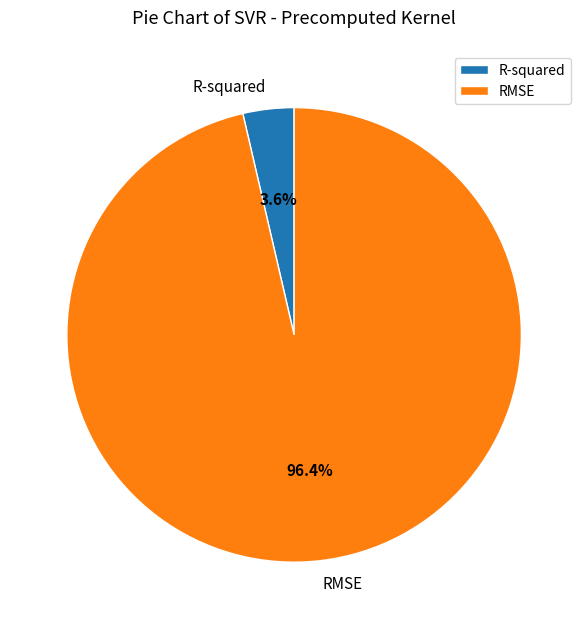

How many segments does this pie chart have?

2